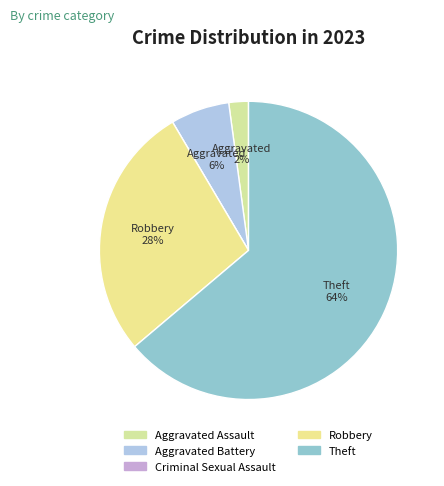

Rank the categories by value from highest to lowest.

Theft, Robbery, Aggravated Battery, Aggravated Assault, Criminal Sexual Assault